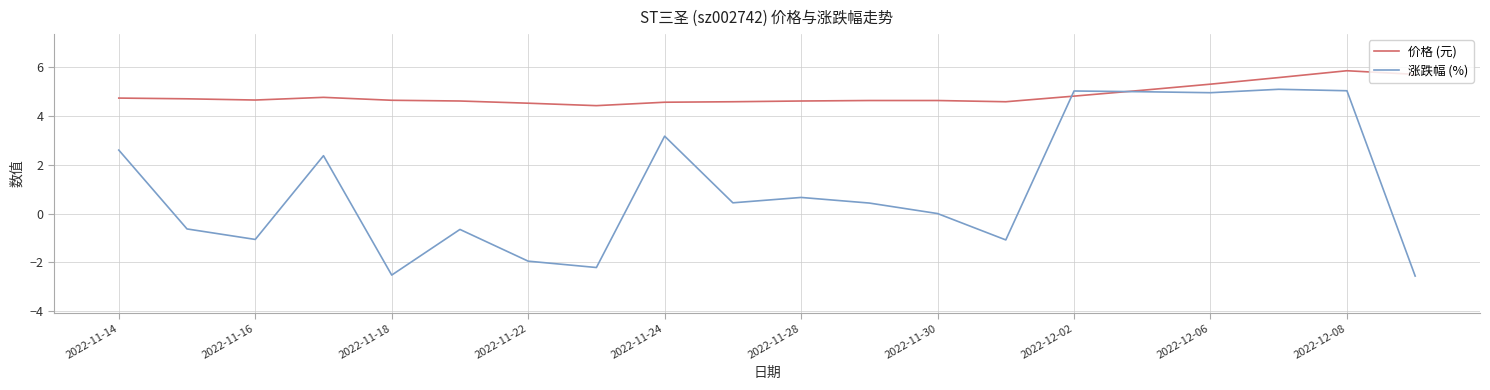

Does the chart display data point markers on the line(s)?

No